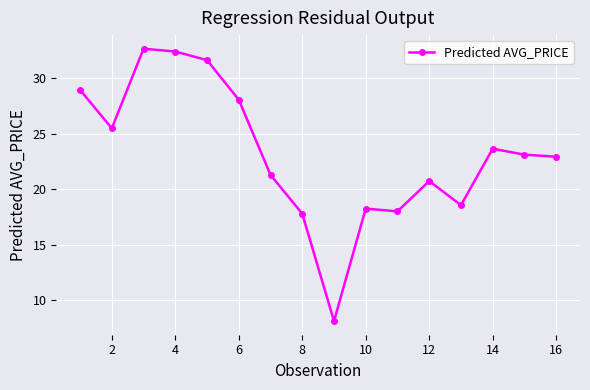

What is the average value?

23.2